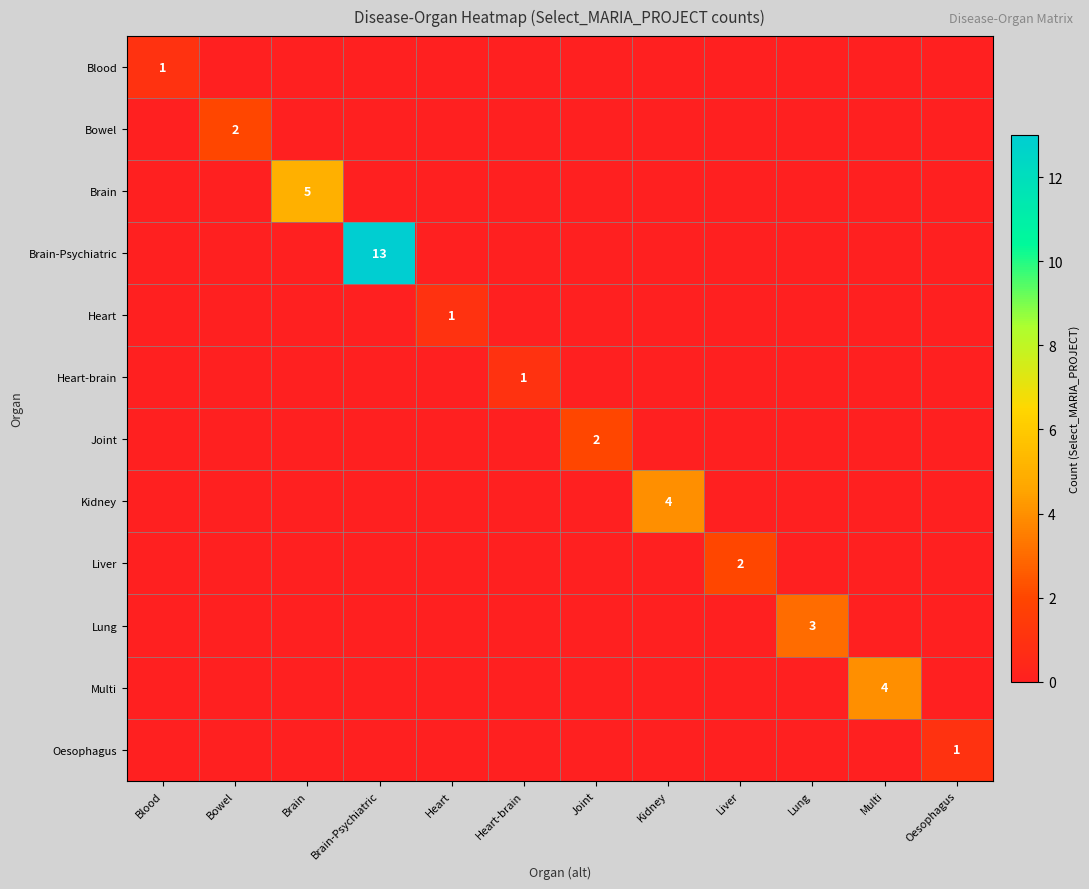

At which category is the sum across all series the highest?

Brain-Psychiatric